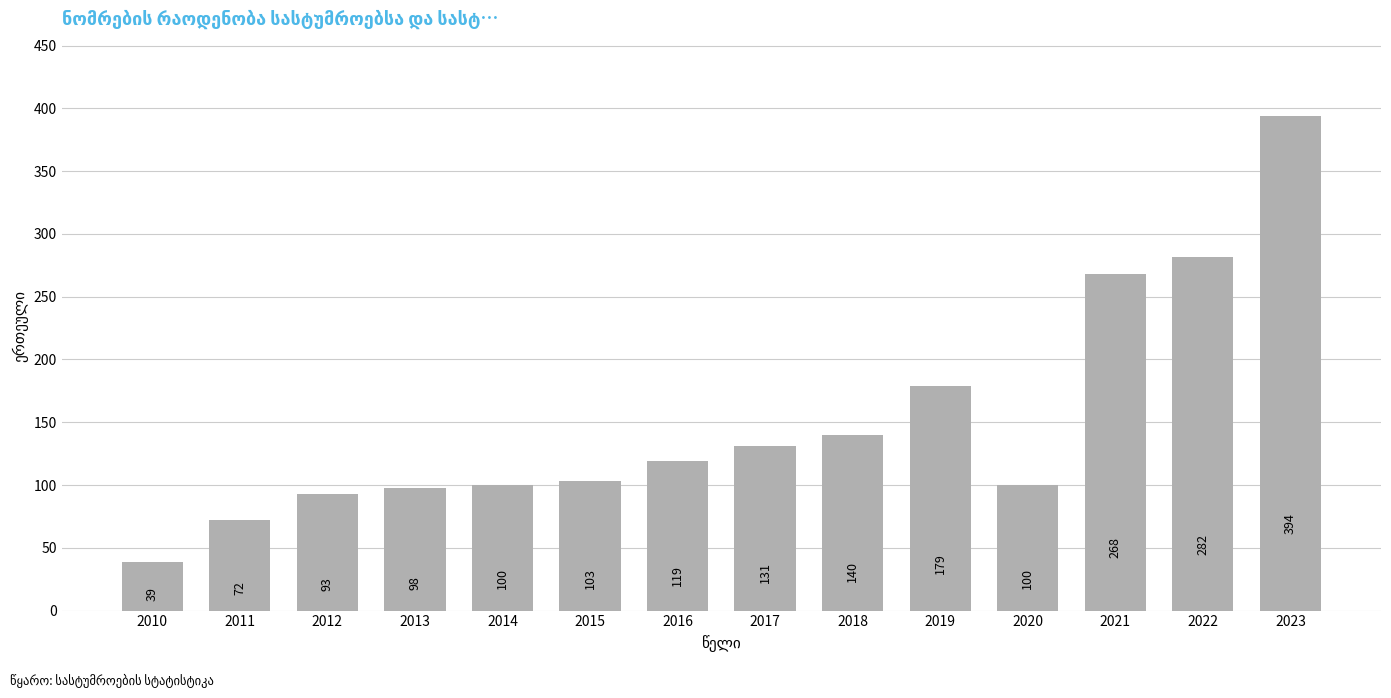

Reading left to right, transcribe all the data shown in this chart.

39	72	93	98	100	103	119	131	140	179	100	268	282	394